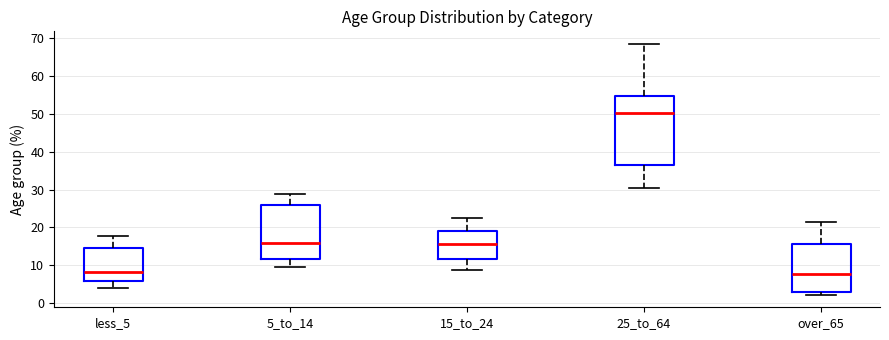

Which box has the highest median line?

25_to_64